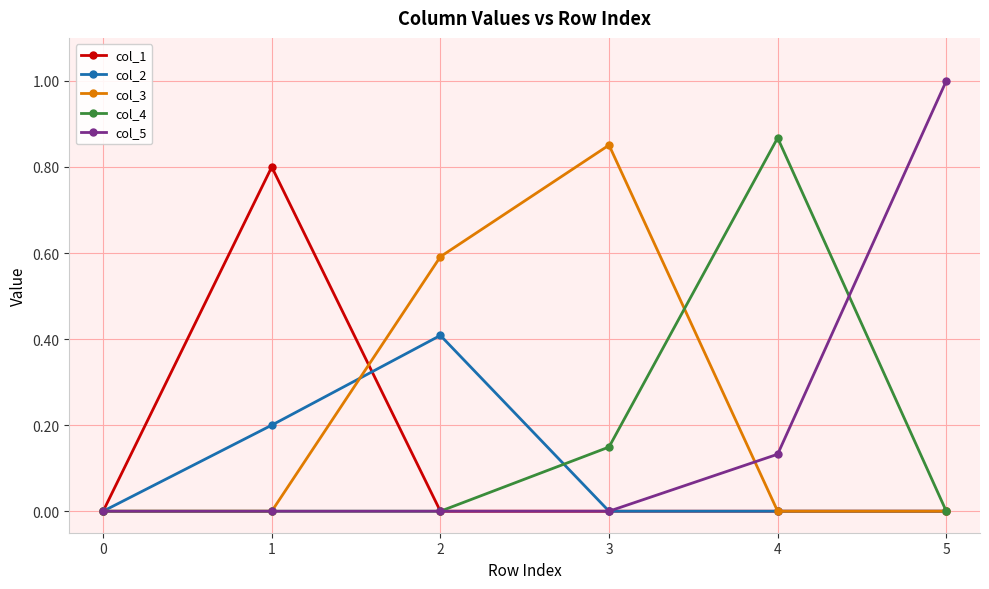

True or false: col_1 and col_3 intersect in this chart.

True